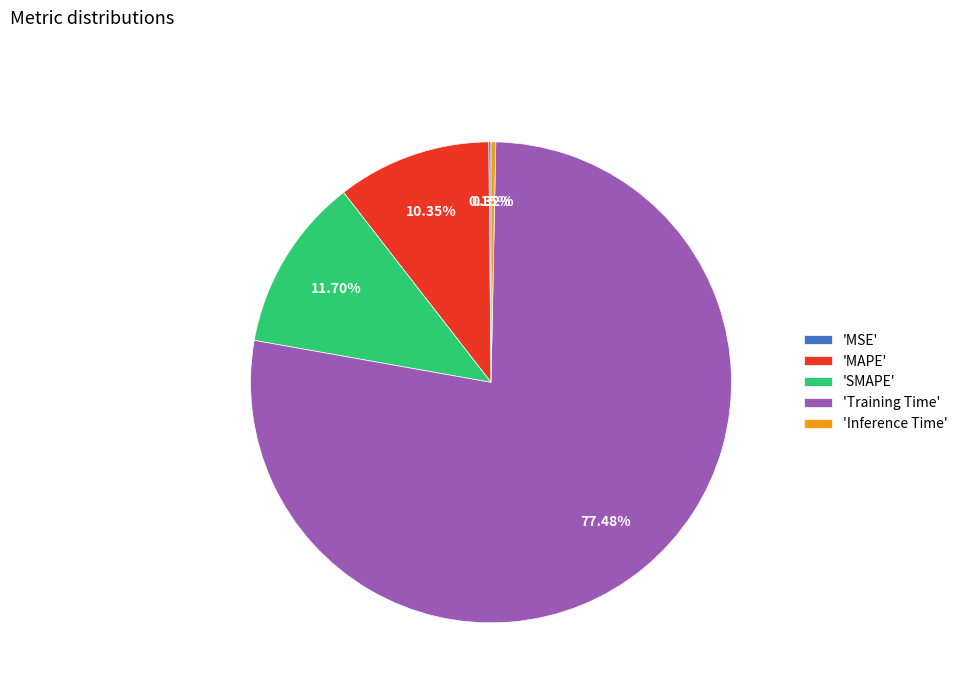

What is the majority slice?

'Training Time'